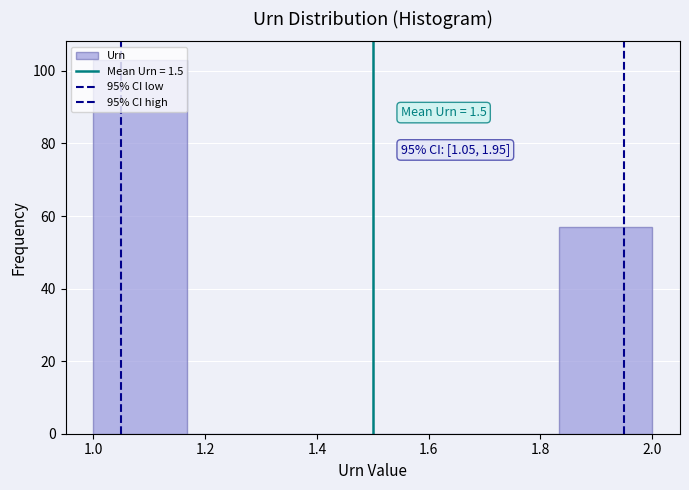

Over which range of the x-axis is the bar tallest?

1.00 to 1.16